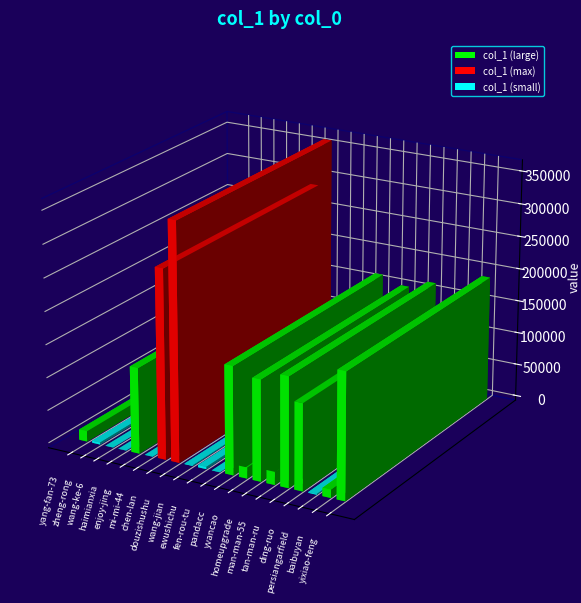

What is the label of the 5th bar from the left?

enjoy-jing